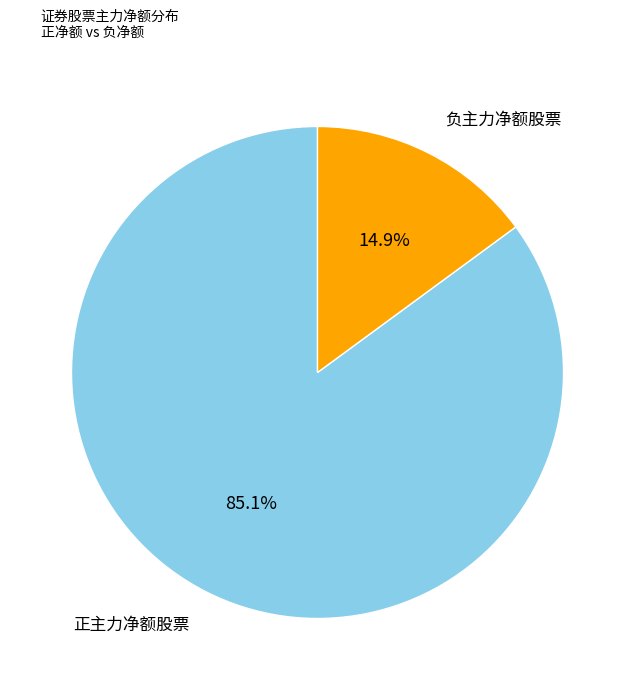

Count the number of slices in the pie.

2